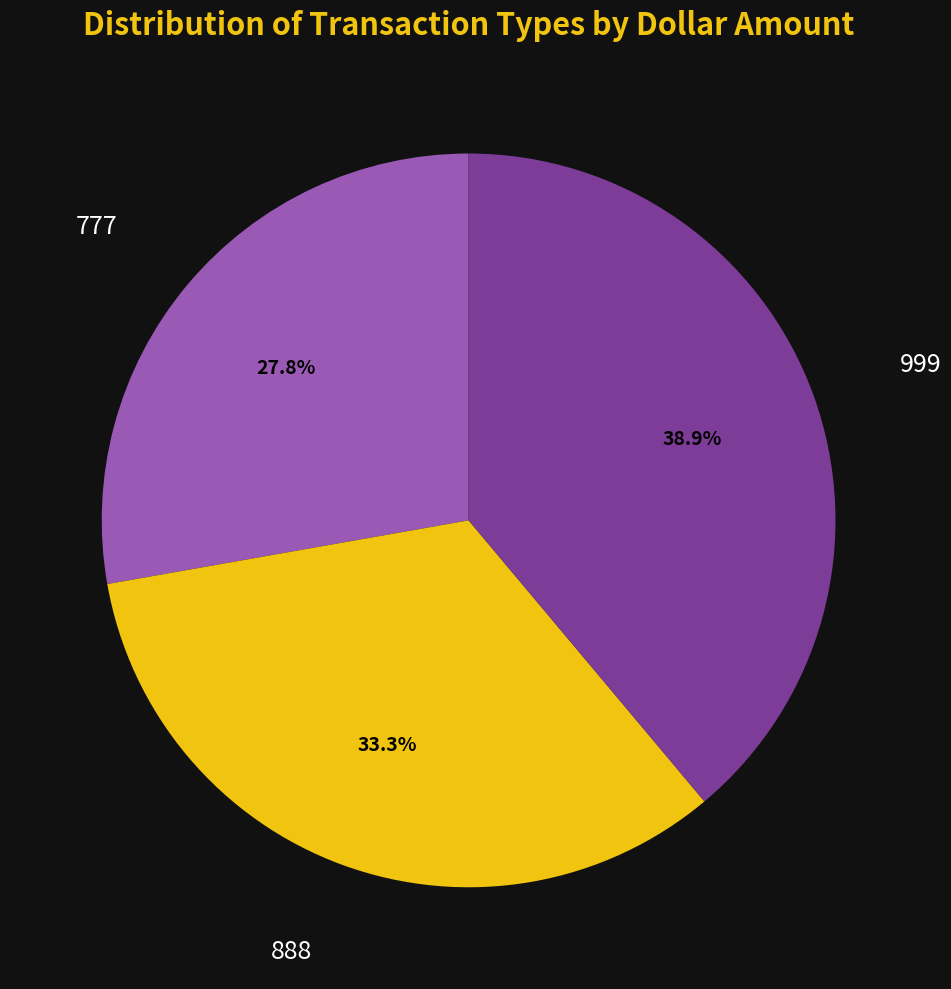

To the nearest percent, what is the average slice percentage?

33%